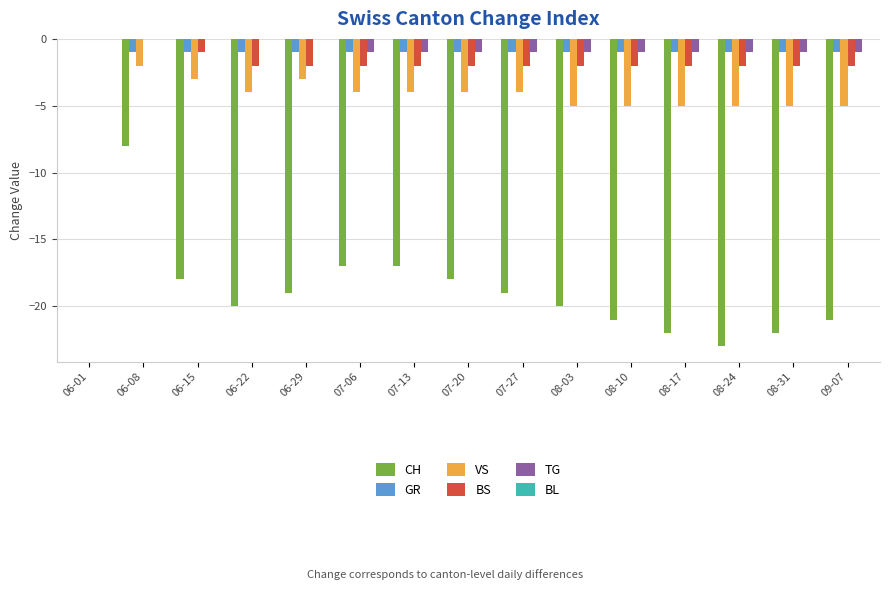

What is the sum of the BS values at 09-07 and 06-15?

-3